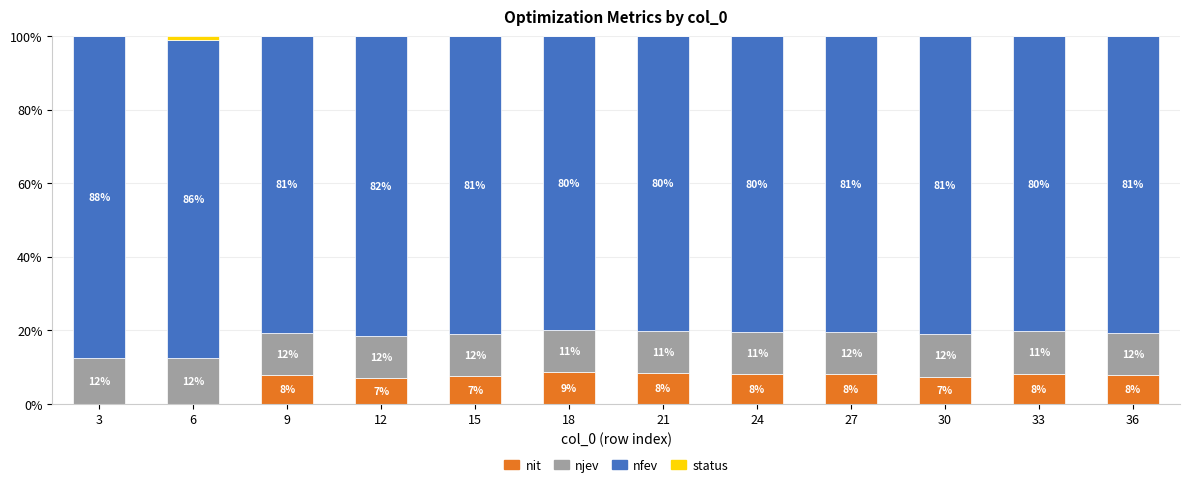

What are all the series names shown in the legend?

nit, njev, nfev, status